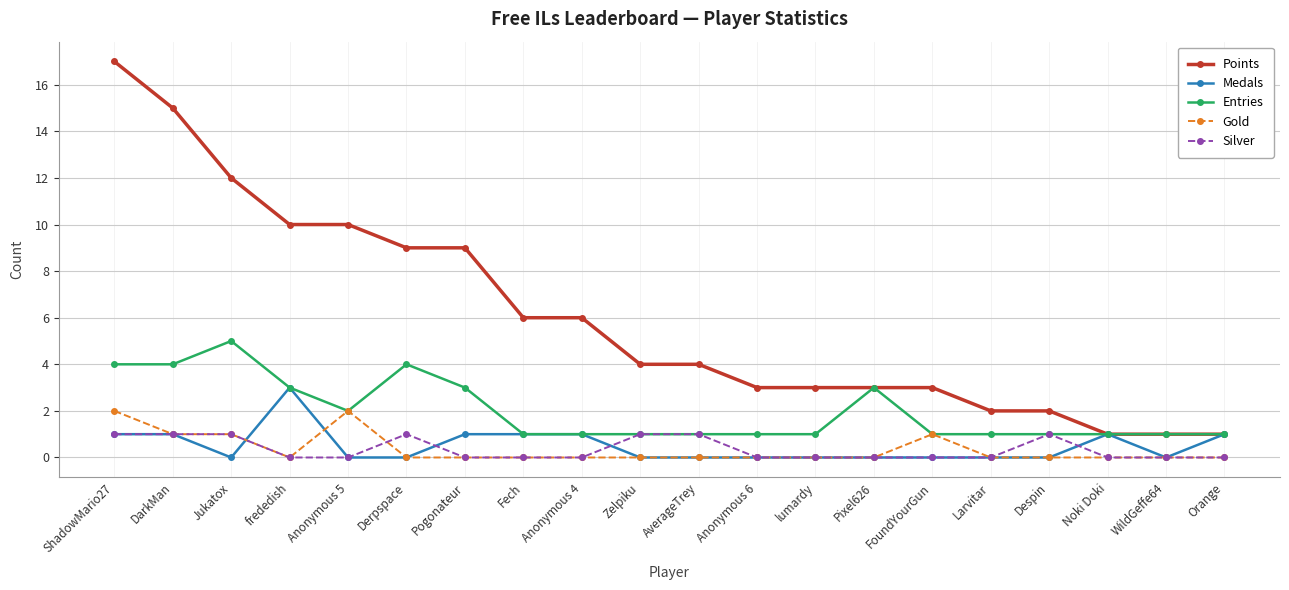

True or false: Silver and Points intersect in this chart.

False